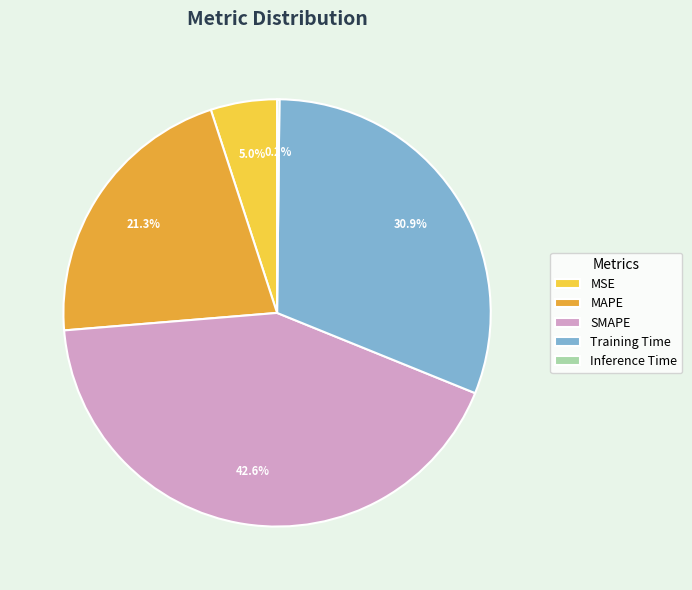

Is MSE the majority of the pie?

No